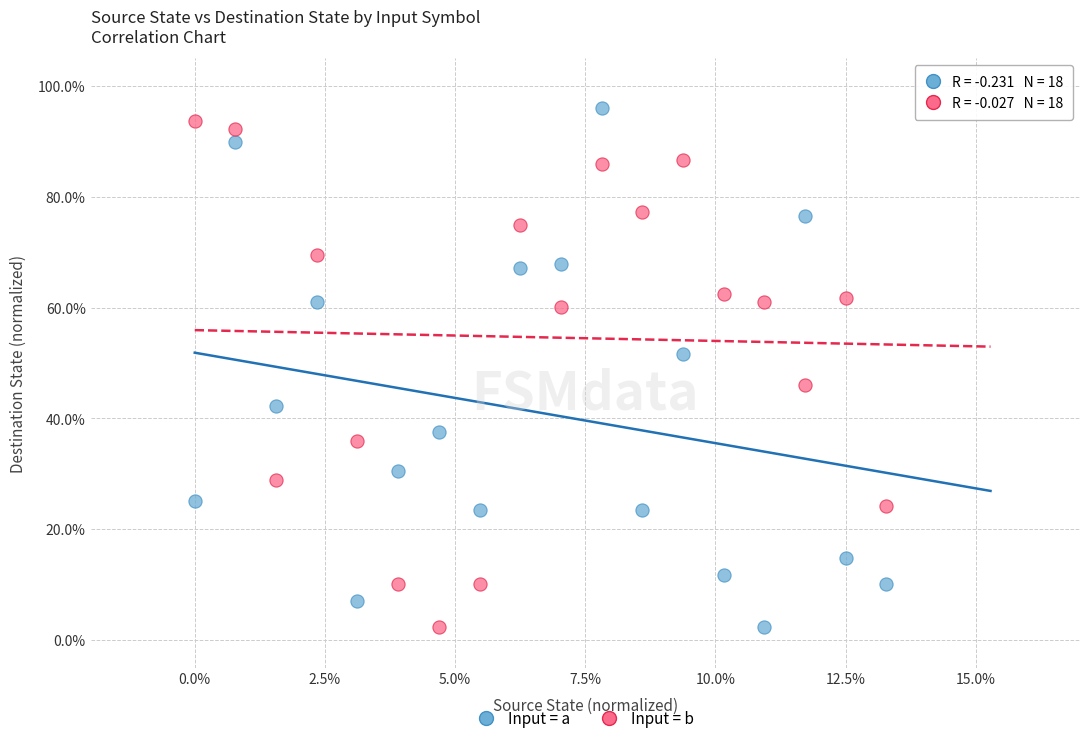

What are all the series names shown in the legend?

Input = a, Input = b